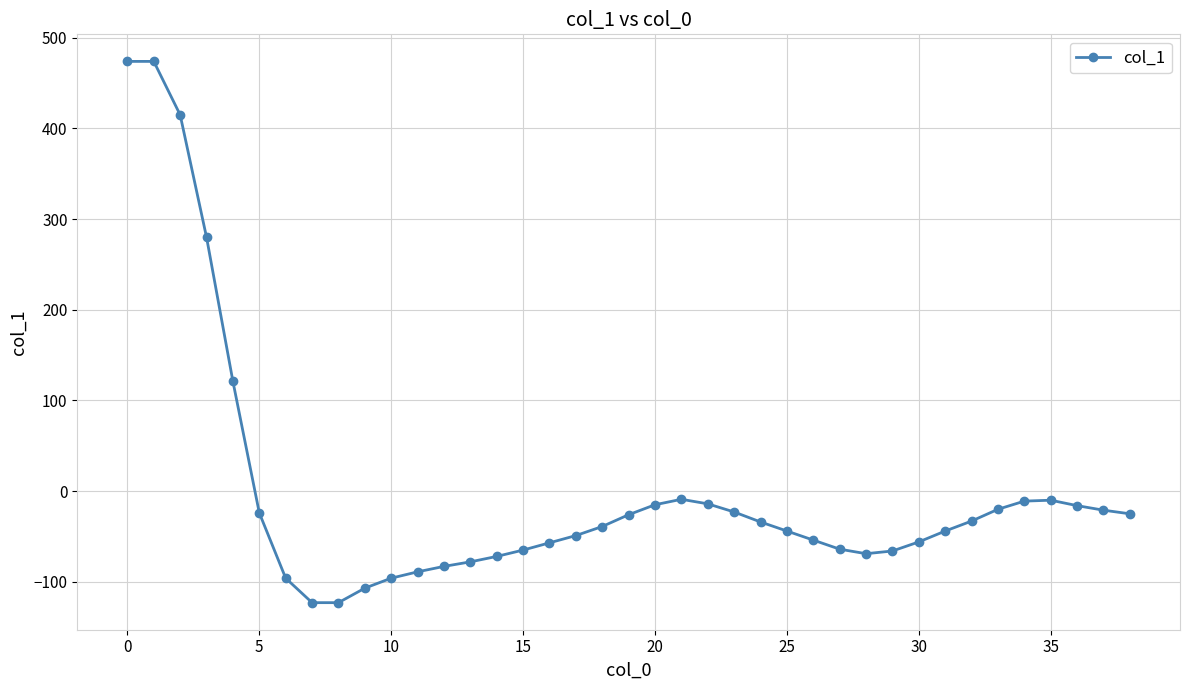

What is the sum of all values?

9